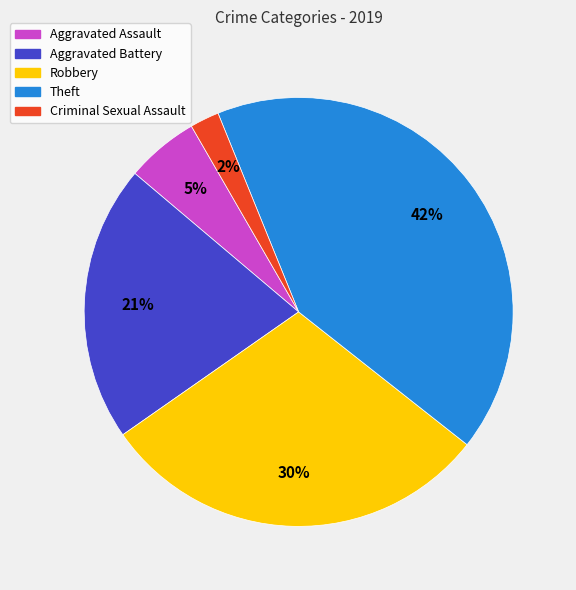

Is there any slice that represents more than half of the pie?

No